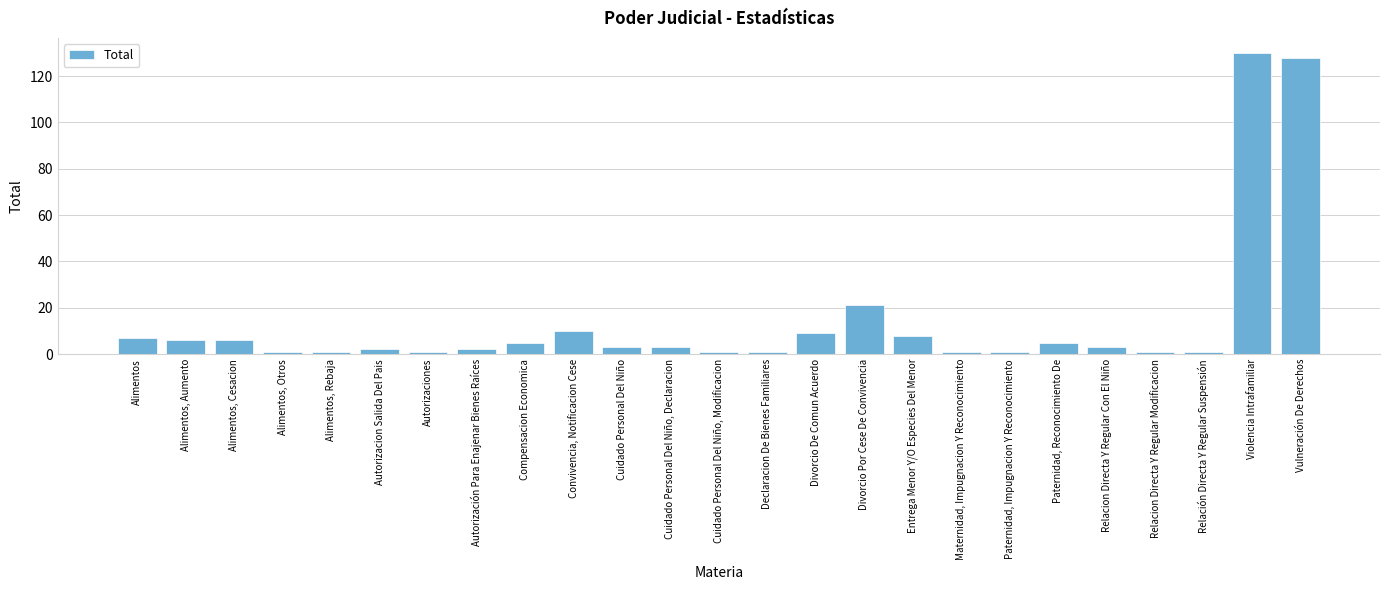

Reading right to left, extract all data points from this chart.

Vulneración De Derechos=128	Violencia Intrafamiliar=130	Relación Directa Y Regular Suspensión=1	Relacion Directa Y Regular Modificacion=1	Relacion Directa Y Regular Con El Niño=3	Paternidad, Reconocimiento De=5	Paternidad, Impugnacion Y Reconocimiento=1	Maternidad, Impugnacion Y Reconocimiento=1	Entrega Menor Y/O Especies Del Menor=8	Divorcio Por Cese De Convivencia=21	Divorcio De Comun Acuerdo=9	Declaracion De Bienes Familiares=1	Cuidado Personal Del Niño, Modificacion=1	Cuidado Personal Del Niño, Declaracion=3	Cuidado Personal Del Niño=3	Convivencia, Notificacion Cese=10	Compensacion Economica=5	Autorización Para Enajenar Bienes Raíces=2	Autorizaciones=1	Autorizacion Salida Del Pais=2	Alimentos, Rebaja=1	Alimentos, Otros=1	Alimentos, Cesacion=6	Alimentos, Aumento=6	Alimentos=7